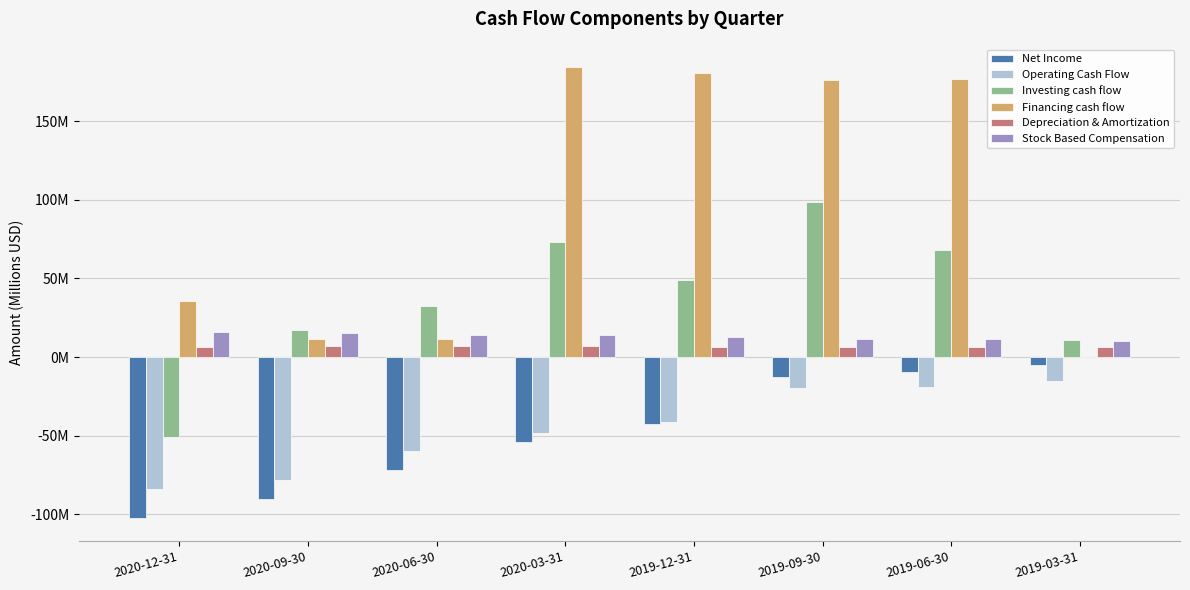

What are all the series names shown in the legend?

Net Income, Operating Cash Flow, Investing cash flow, Financing cash flow, Depreciation & Amortization, Stock Based Compensation